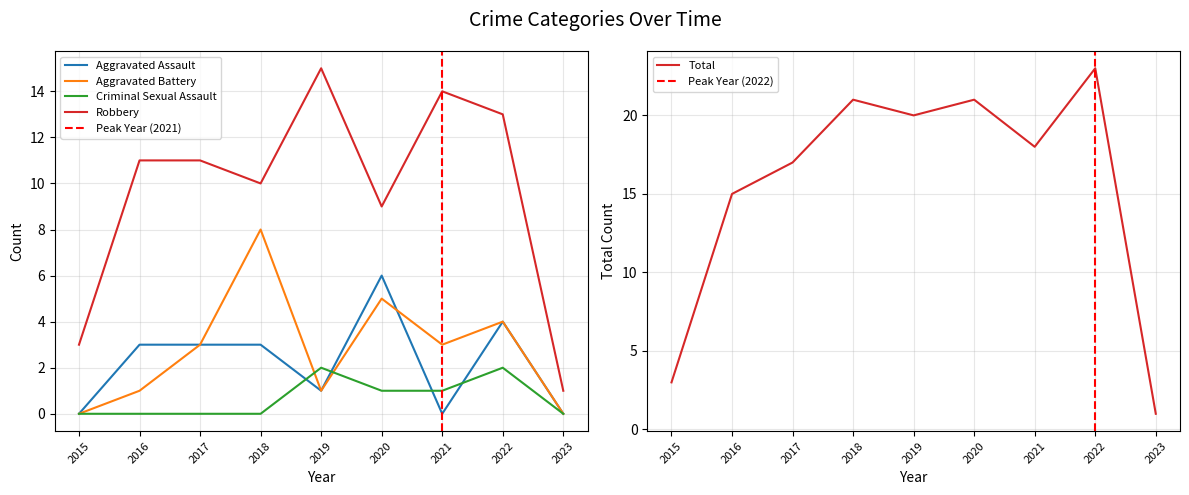

Rank the series at 2021 from lowest to highest value.

Aggravated Assault, Criminal Sexual Assault, Aggravated Battery, Robbery, Total